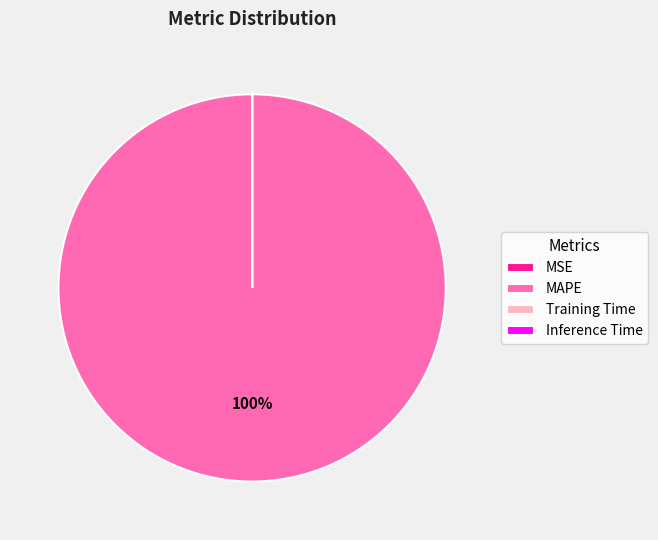

Is there any slice that represents more than half of the pie?

Yes